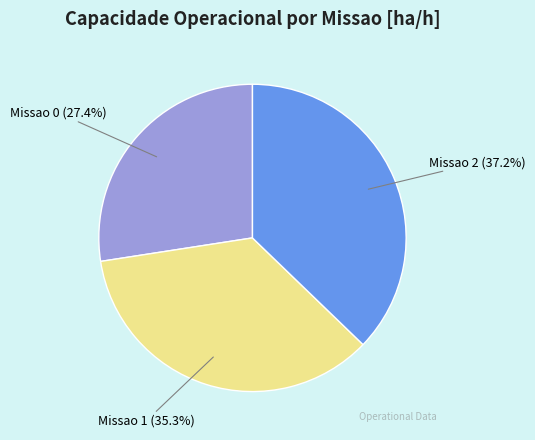

Is there a majority slice in this chart?

No